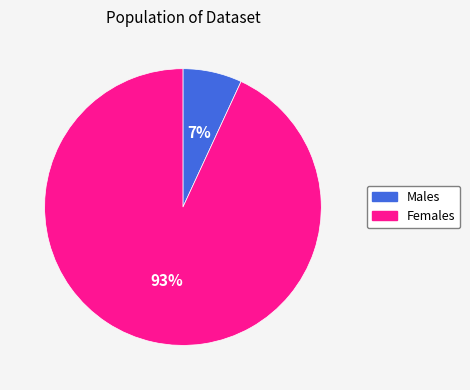

Which has a higher value, Males or Females?

Females